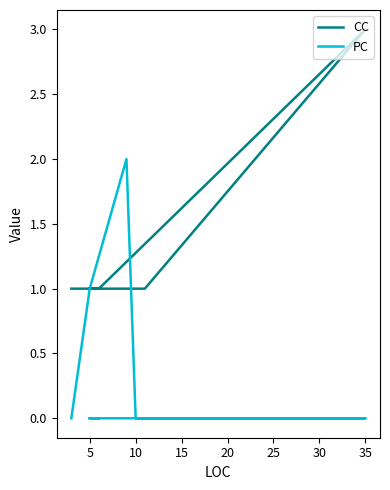

At 10, list the series in order from smallest to largest.

PC, CC